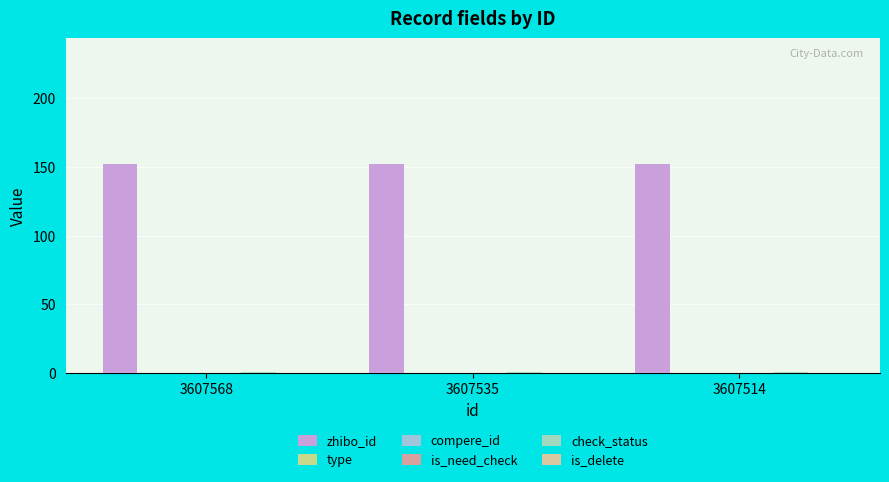

What are all the series names shown in the legend?

zhibo_id, type, compere_id, is_need_check, check_status, is_delete